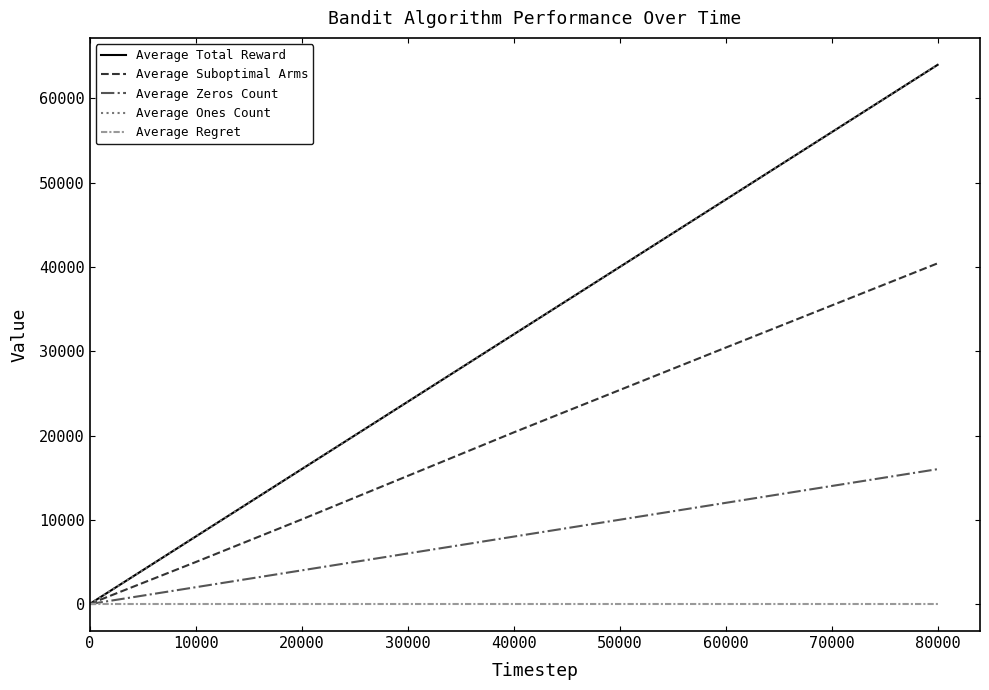

At which label is Average Zeros Count closest to 8005?

40000